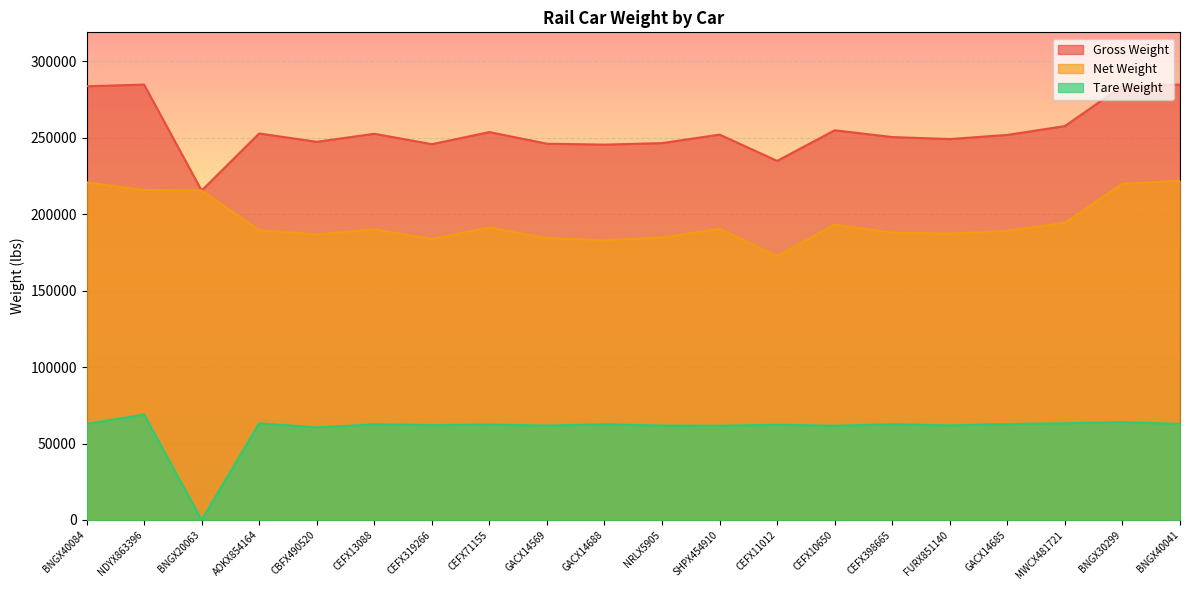

Where is Tare Weight nearest to the value 34500?

CBFX490520